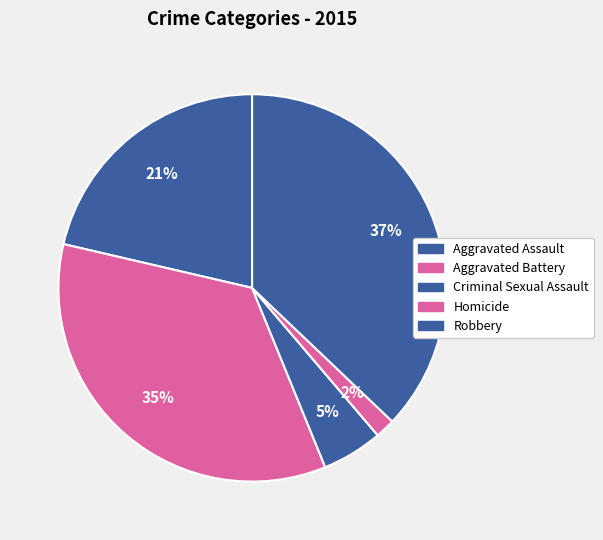

To the nearest percent, what percentage of the pie is Criminal Sexual Assault?

5%